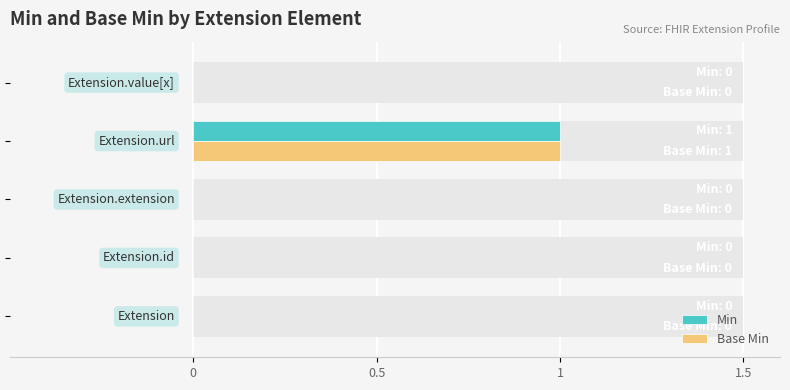

Are the bars horizontal?

Yes